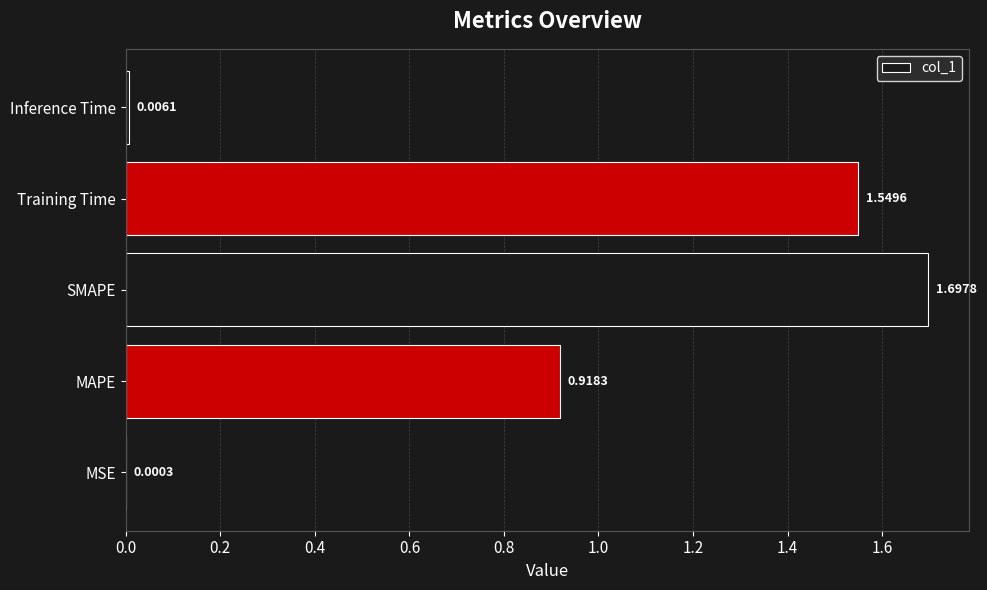

What is the sum of all values?

4.2